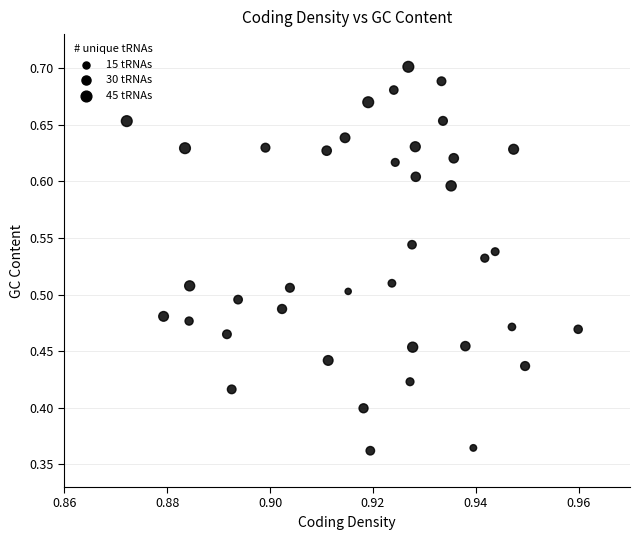

What is the range of Y values (max minus min)?

0.3